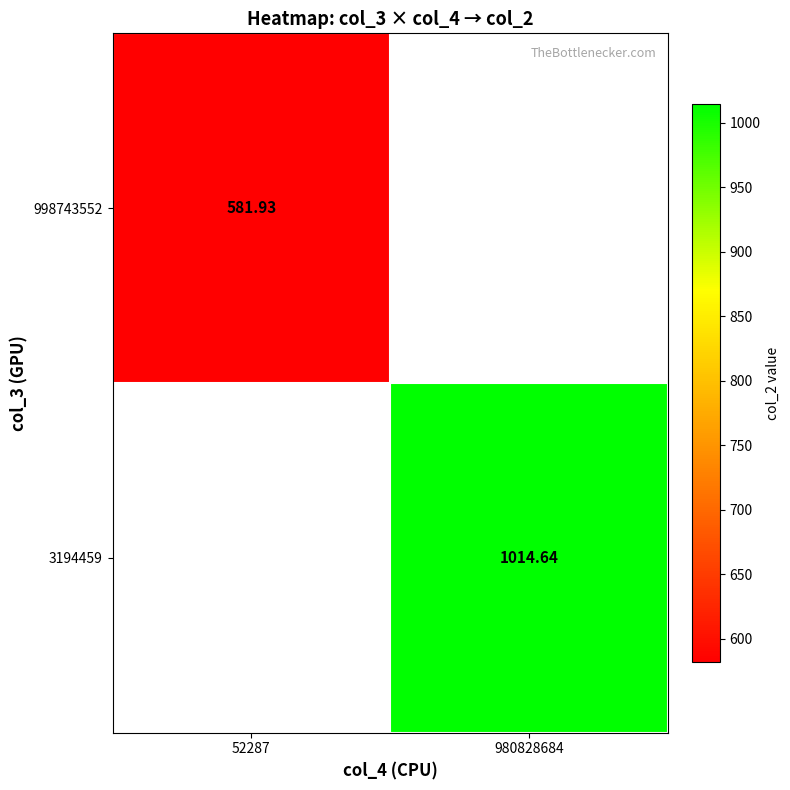

At which category does the chart reach its peak across all series?

980828684